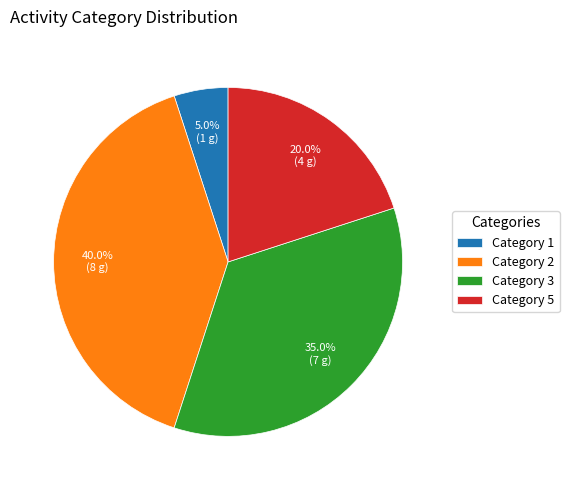

Between Category 1 and Category 5, which is larger?

Category 5